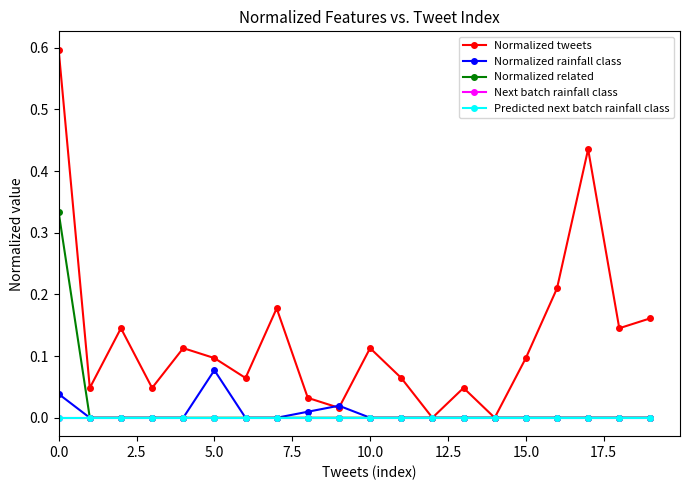

Does the chart have visible grid lines?

No